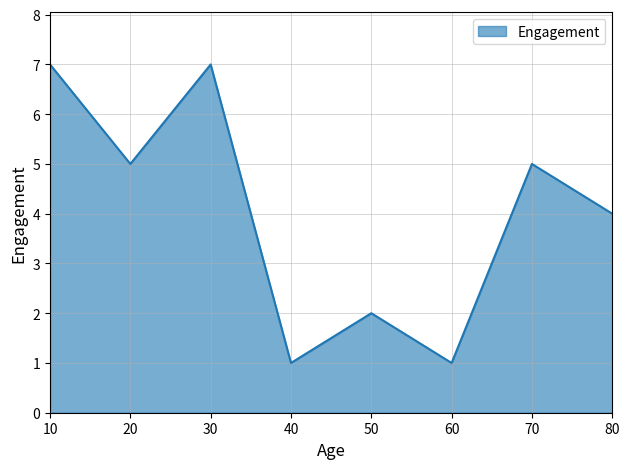

Between 40 and 70, which is larger?

70